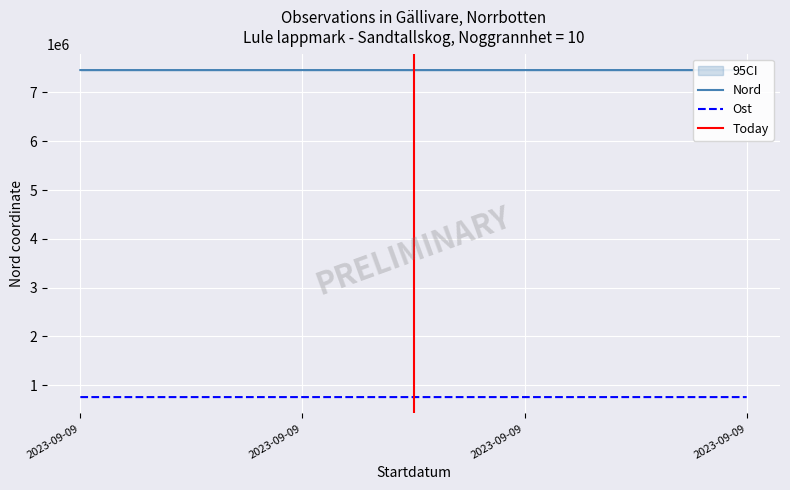

What is the average value of the Nord series?

7458446